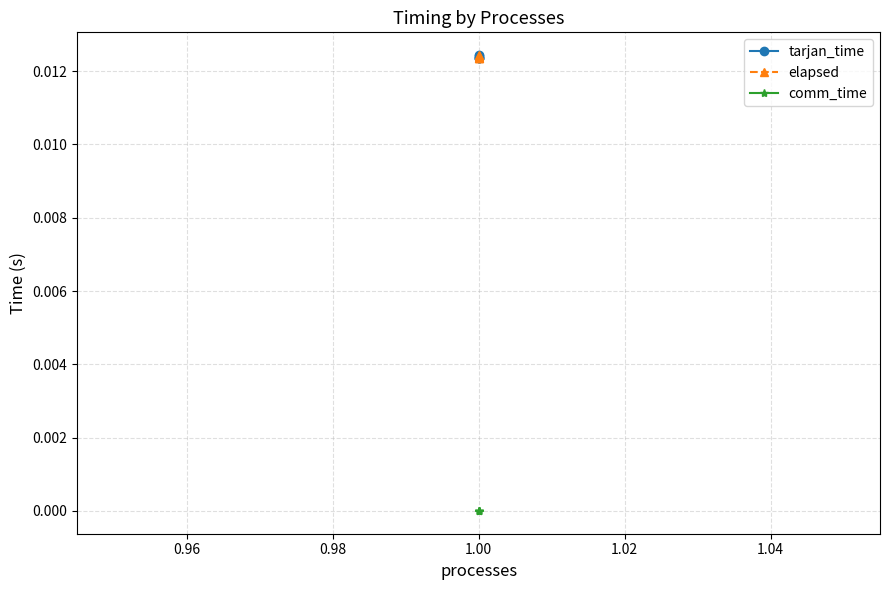

How many lines are shown in the chart?

3